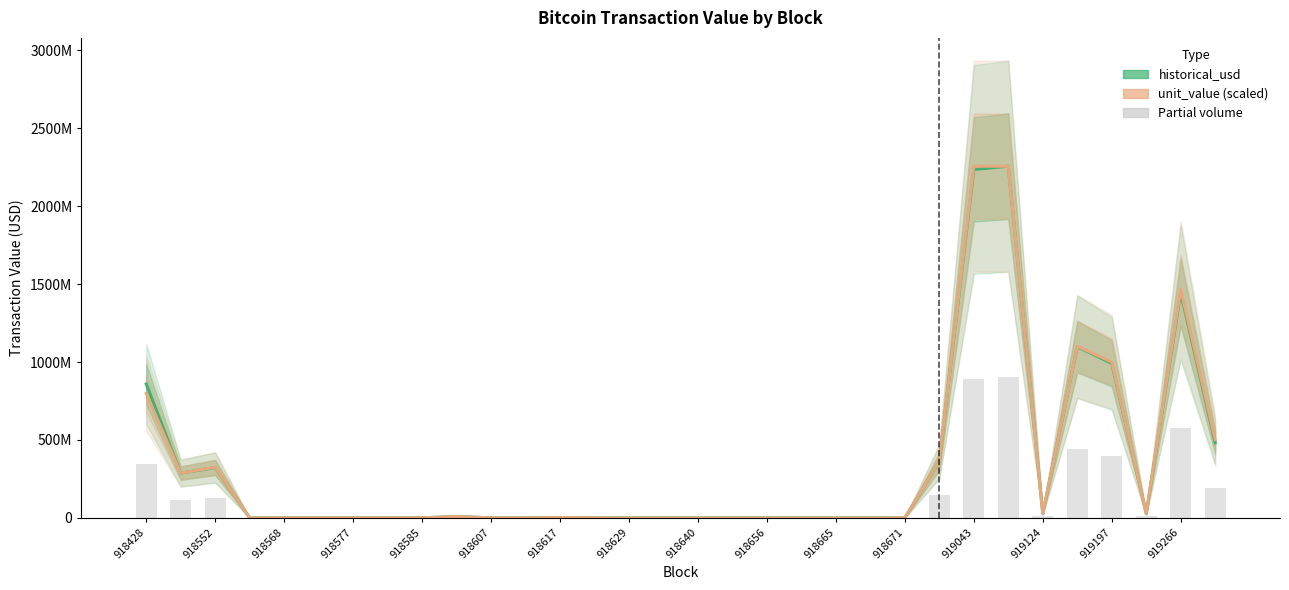

What is the maximum value shown in the chart?

2255839994.9